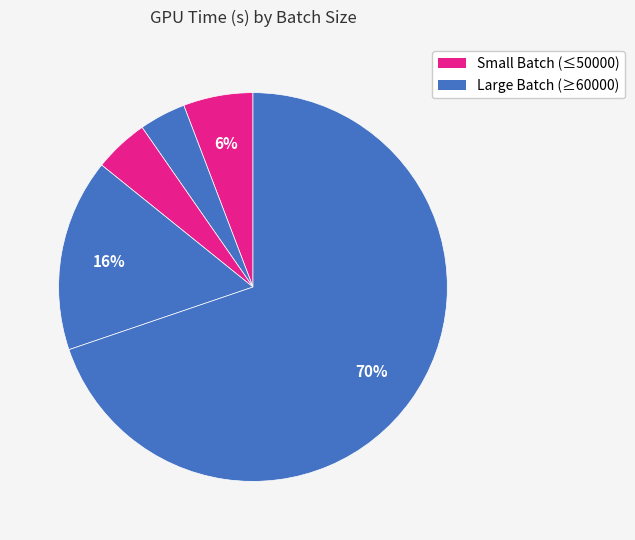

To the nearest percent, what is the average slice percentage?

20%